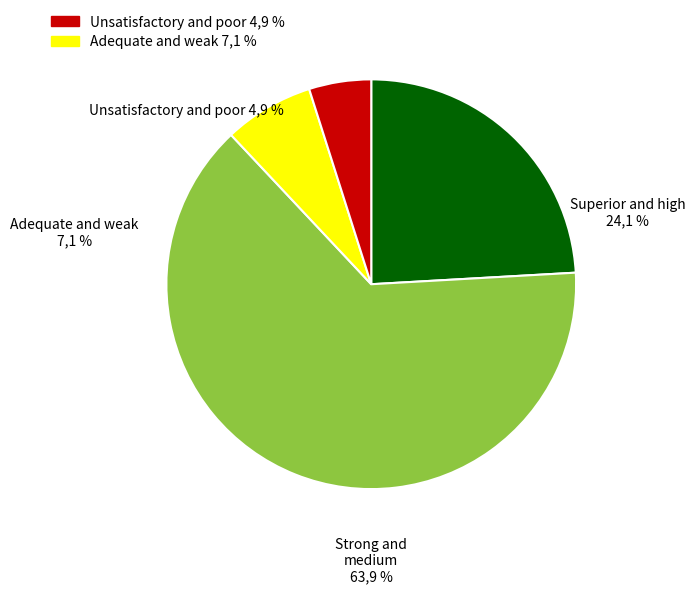

The SAS194010010_lower slice represents 40% of the pie. True or false?

False